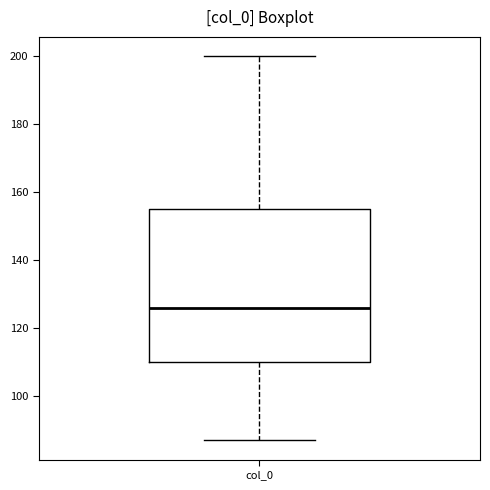

Where does the median line of the box for col_0 sit on the y-axis? The values are not printed on the chart, so give them approximately, as read against the axis.

126